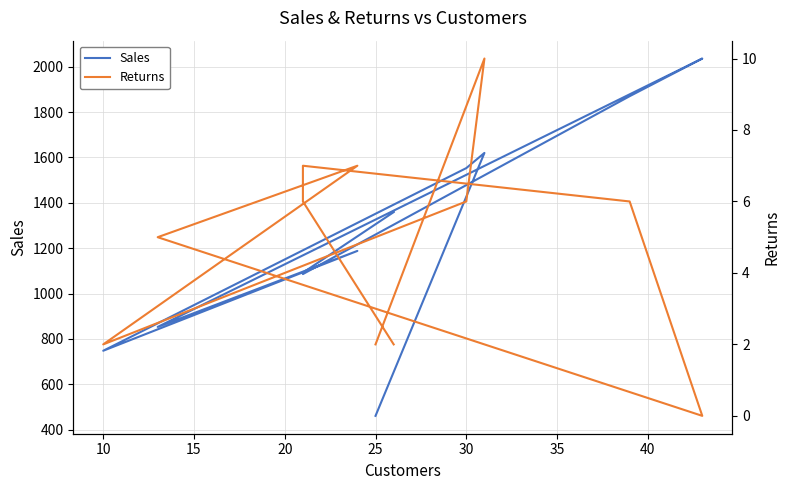

True or false: Returns and Sales intersect in this chart.

False